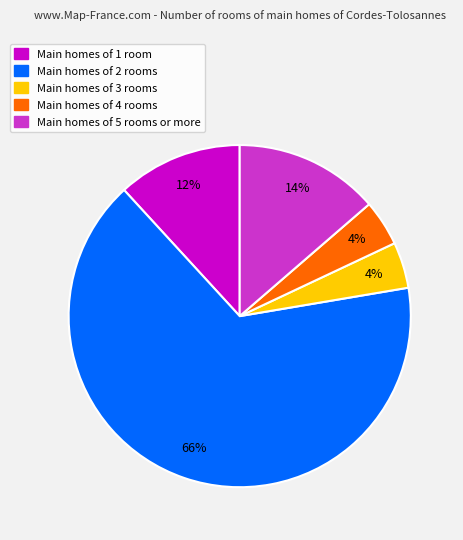

To the nearest percent, what is the difference between the largest and smallest slice percentages?

62%